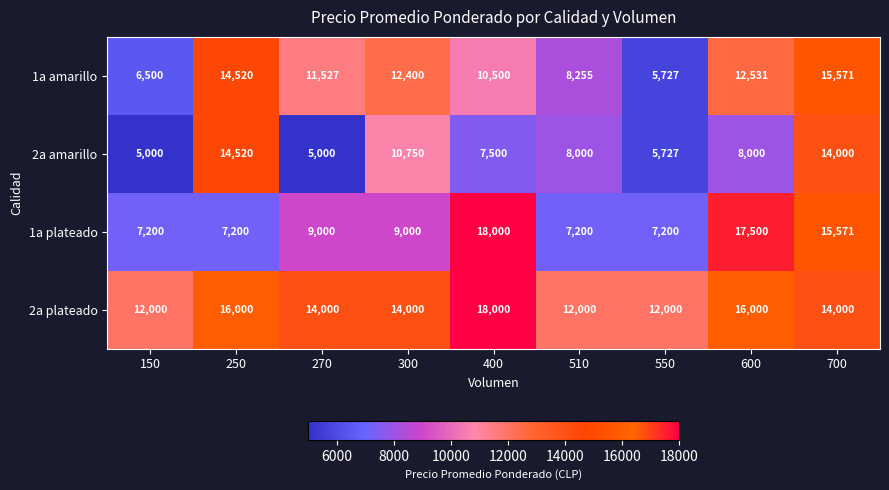

What is the difference between the highest and lowest values at 400?

10500